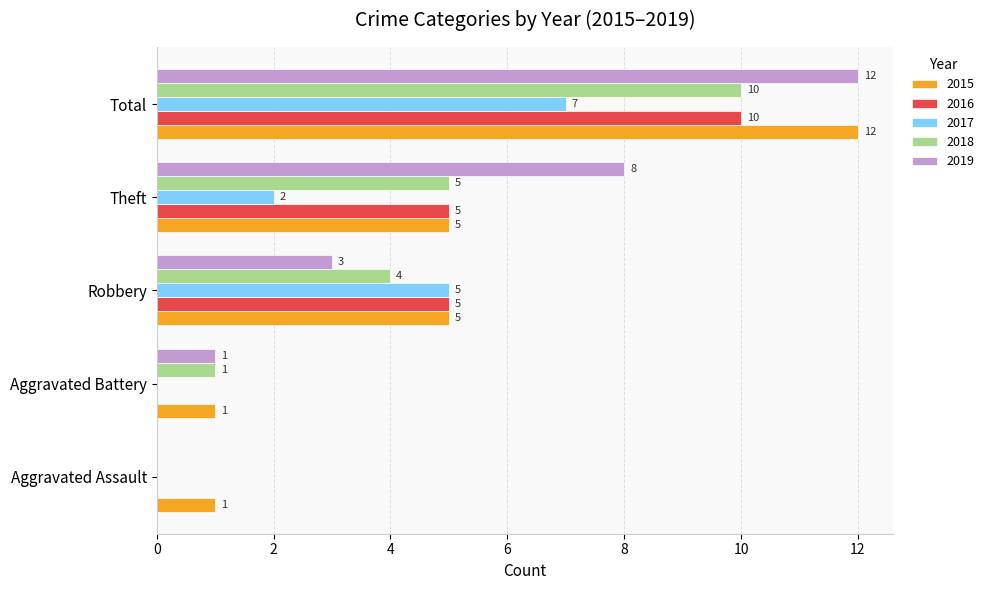

Which series has the widest spread of values?

2019